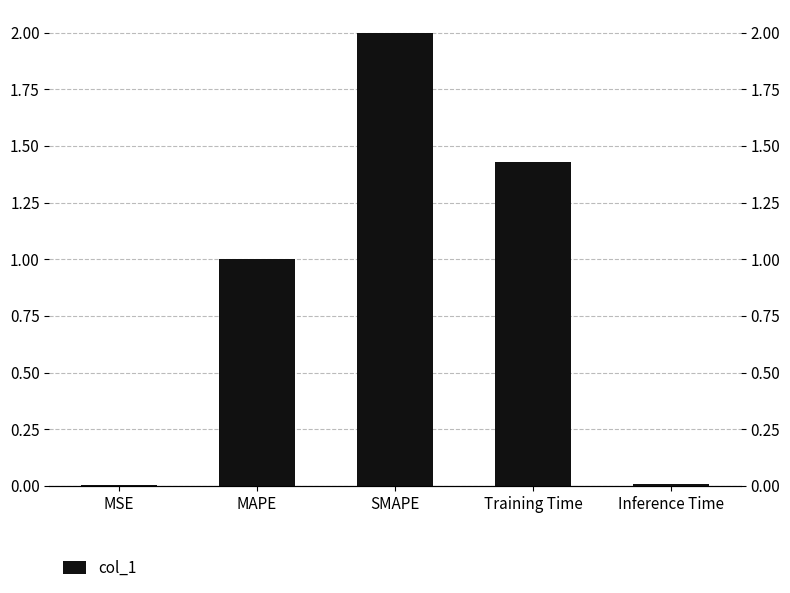

Reading left to right, extract all data points from this chart.

0.0	1.0	2.0	1.4	0.0